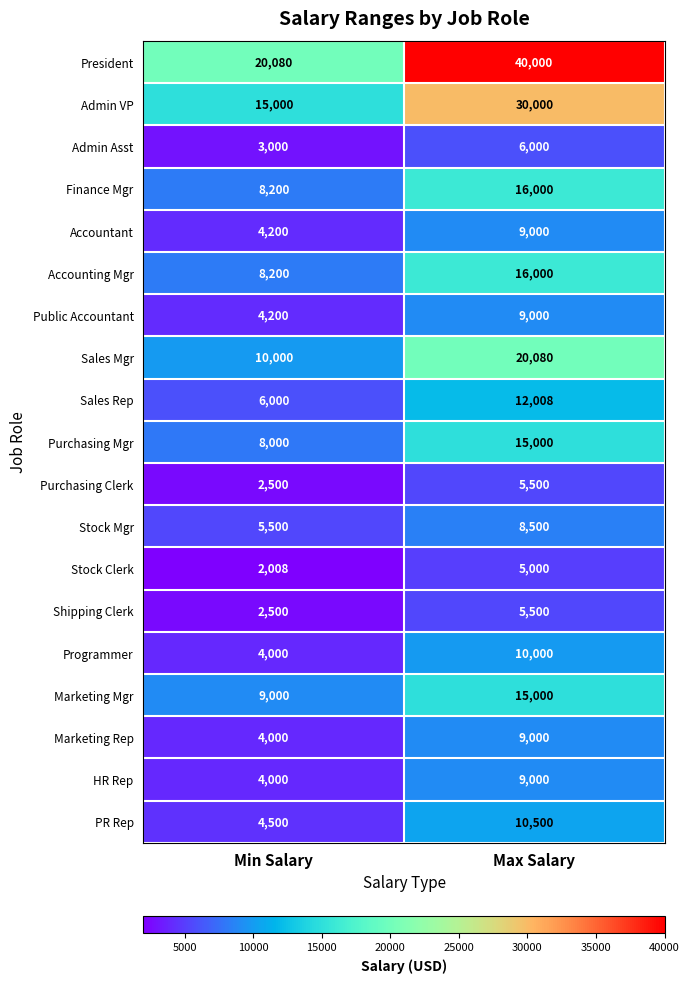

What is the sum of the Sales Rep values at Min Salary and Max Salary?

18008